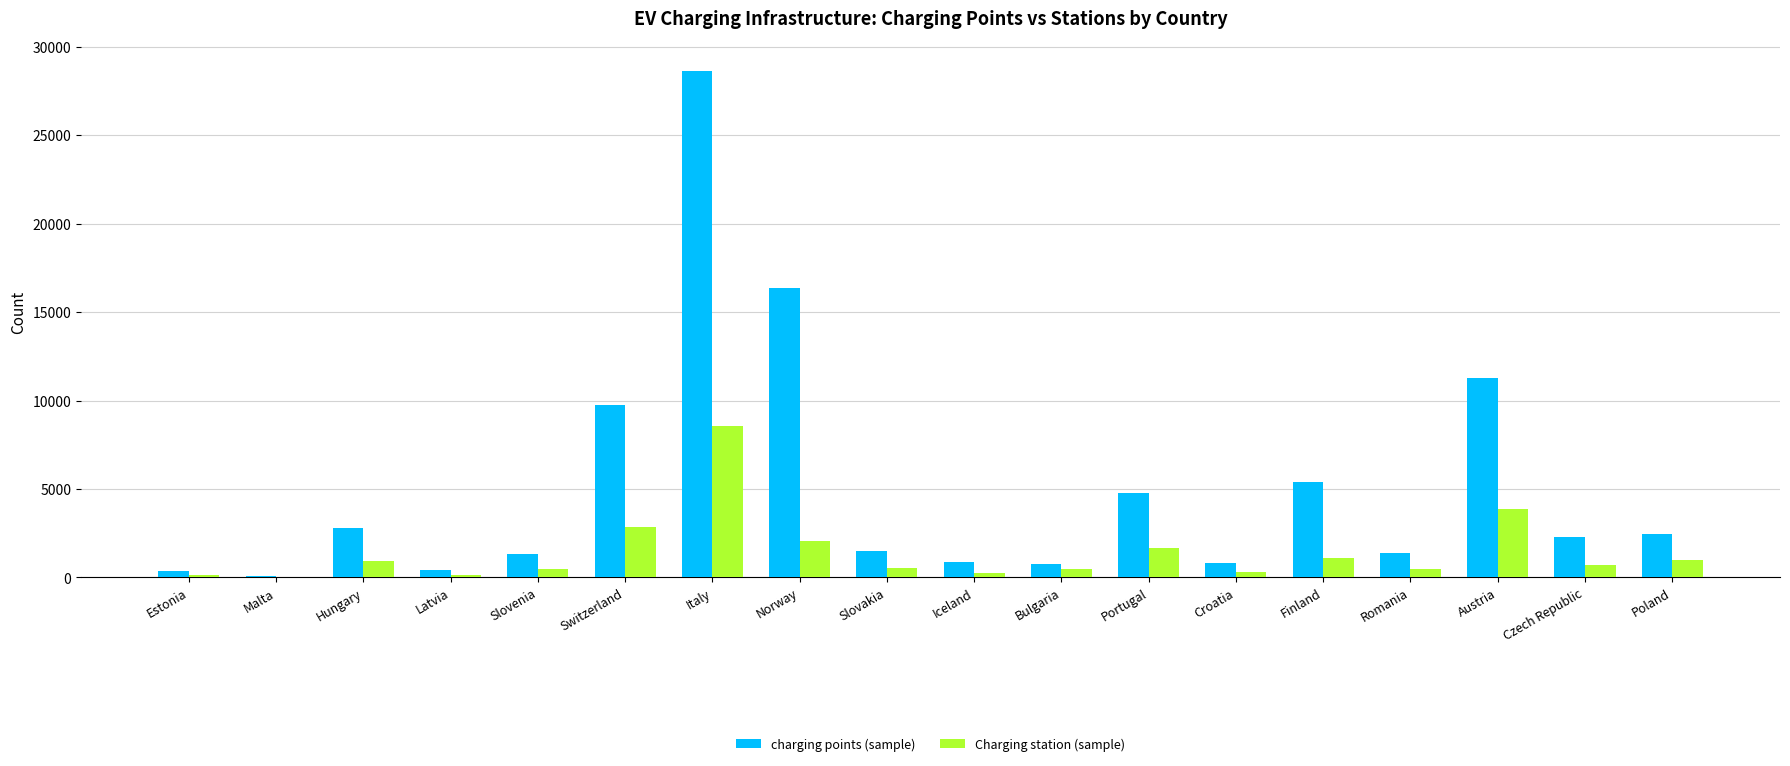

Does the chart contain stacked bars?

No